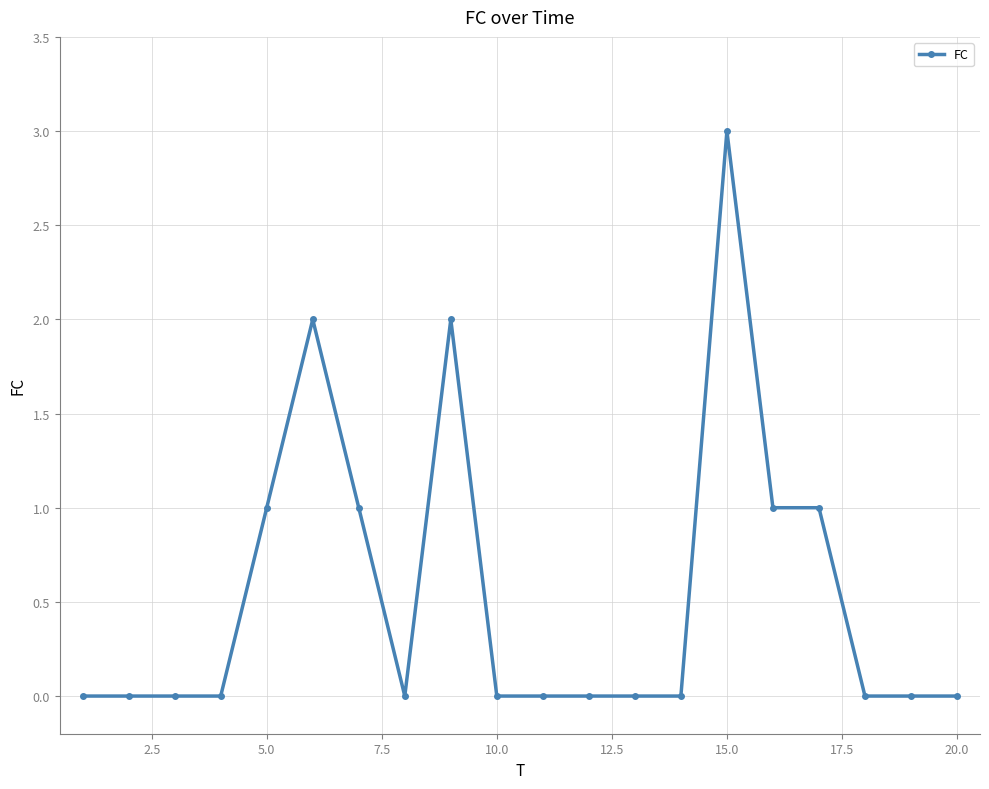

Is this an area chart (filled region under the line)?

No